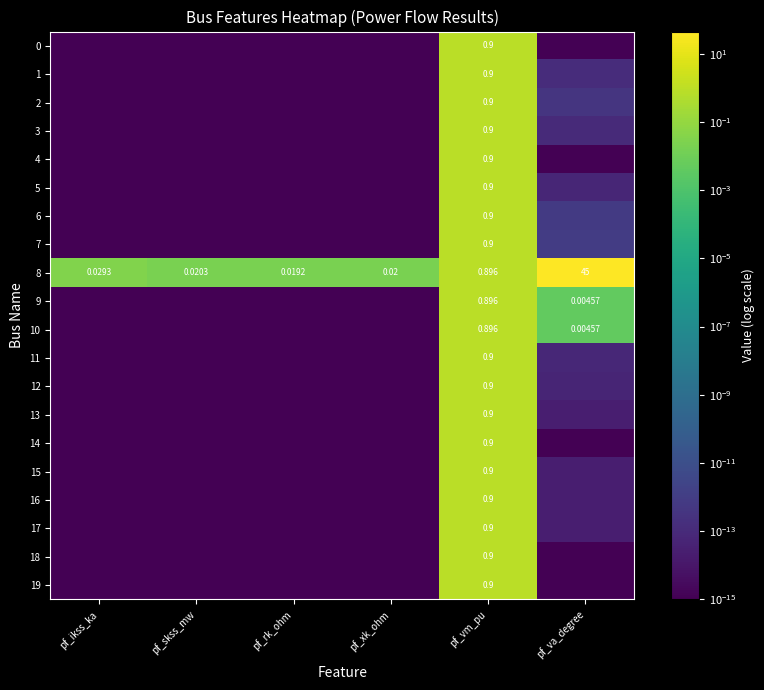

Which category has the highest value in the 8 series?

pf_va_degree